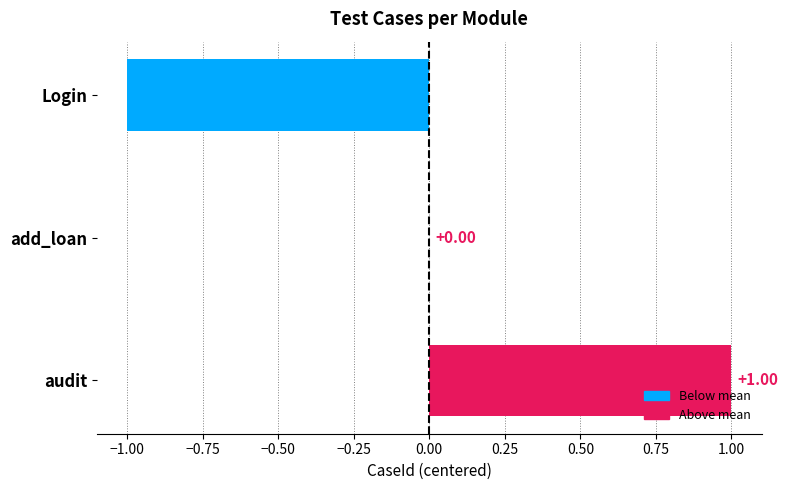

Which label corresponds to the largest value in the chart?

audit